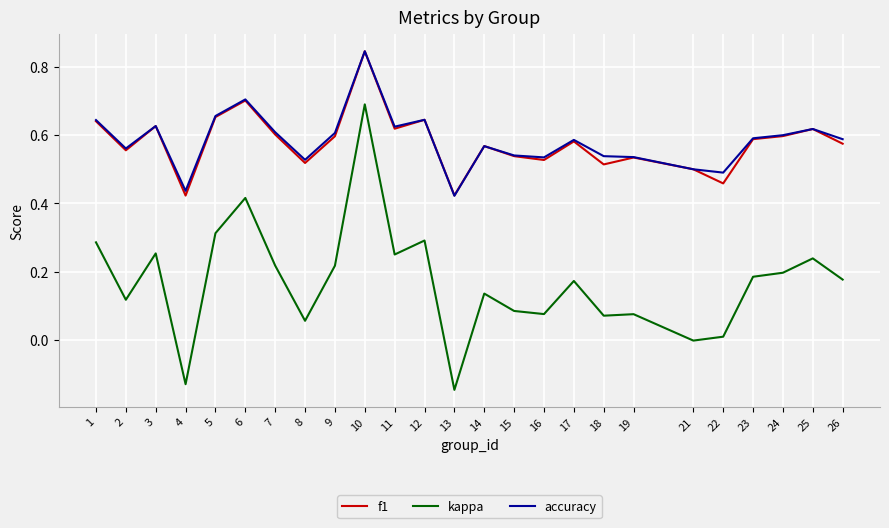

True or false: accuracy and kappa intersect in this chart.

False